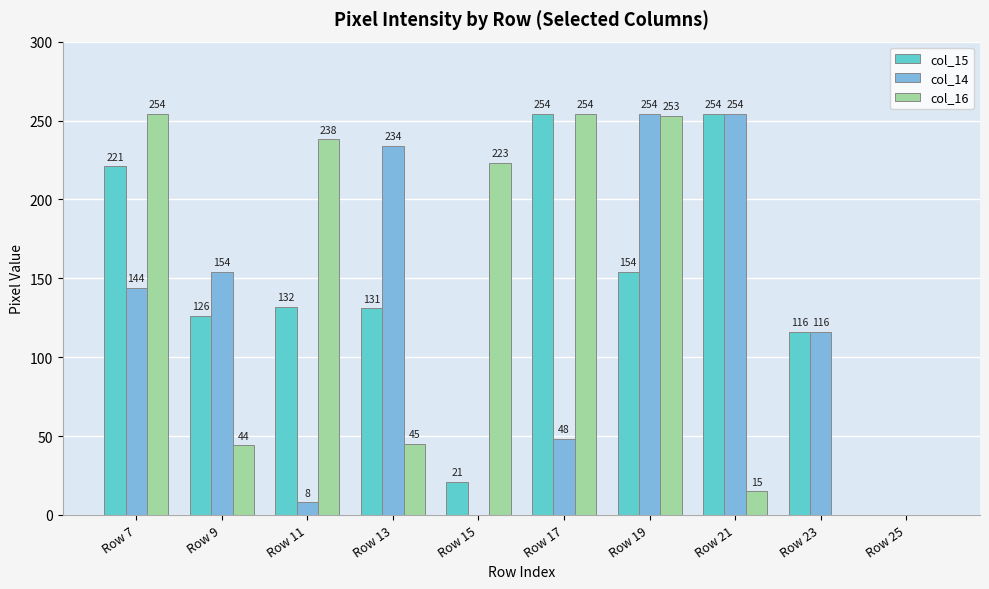

At which label is col_15 closest to 127?

Row 9